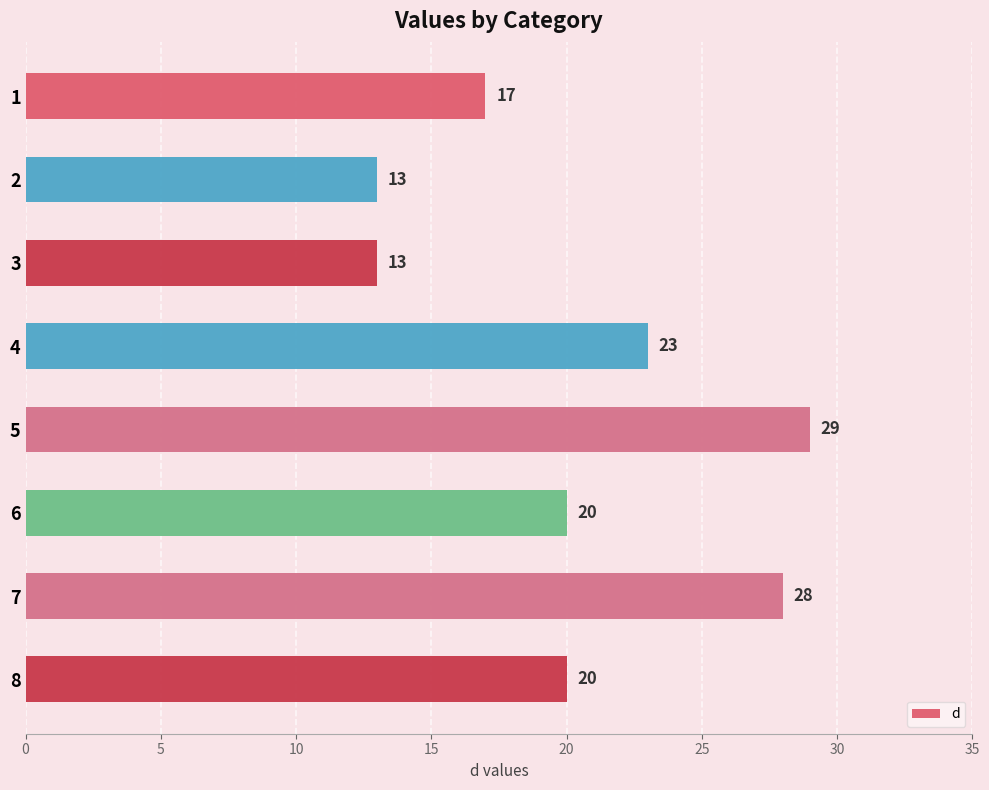

What is the maximum value shown in the chart?

29